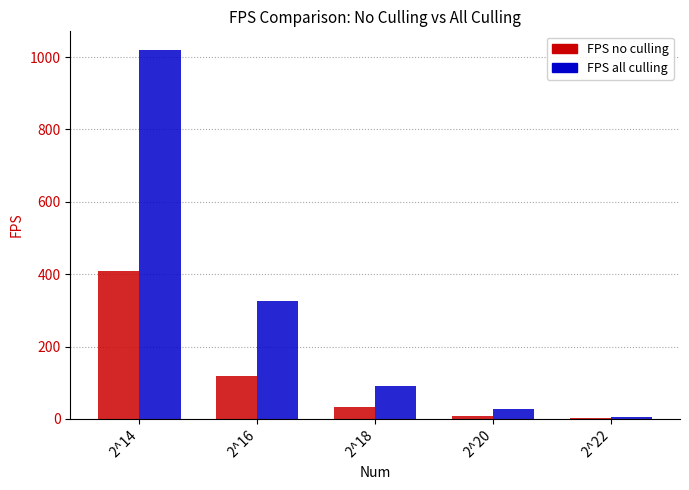

Read the FPS all culling value at 2^16.

325.0